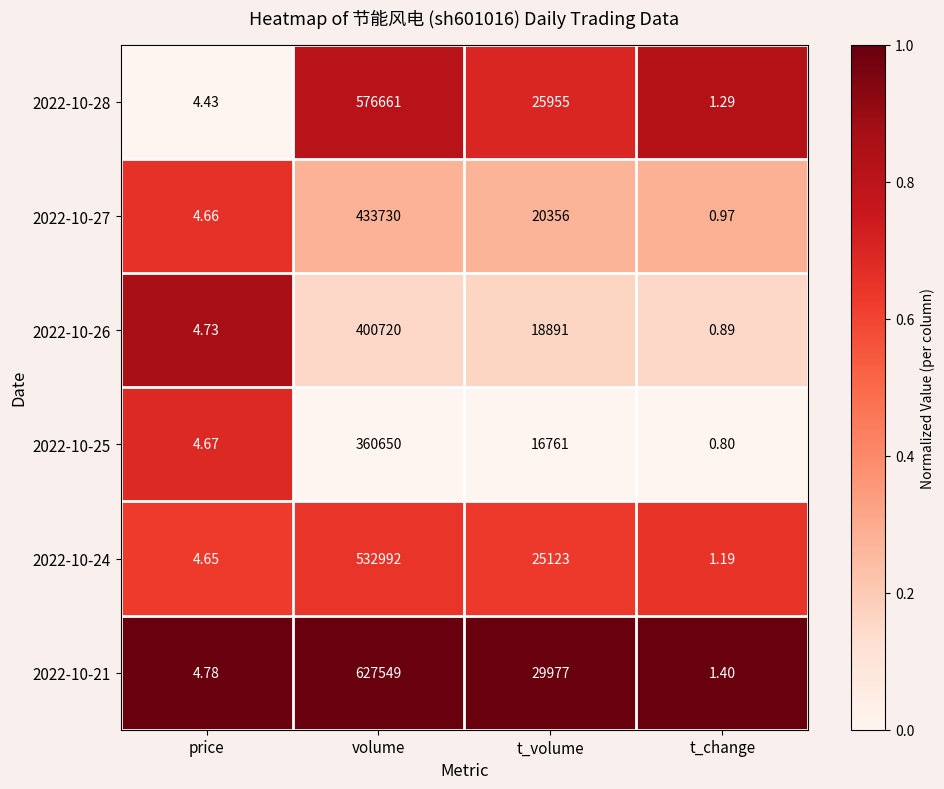

Which series has the largest total across all categories?

2022-10-21